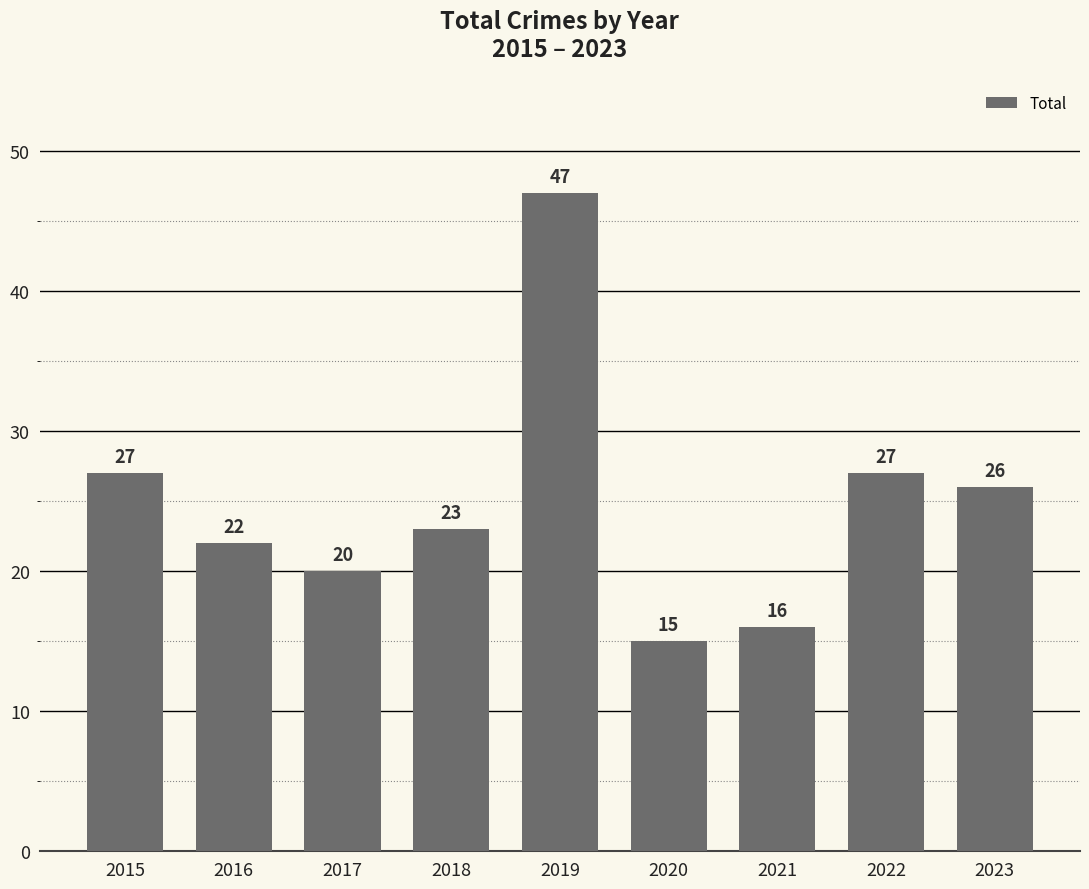

Which has a higher value, 2020 or 2022?

2022